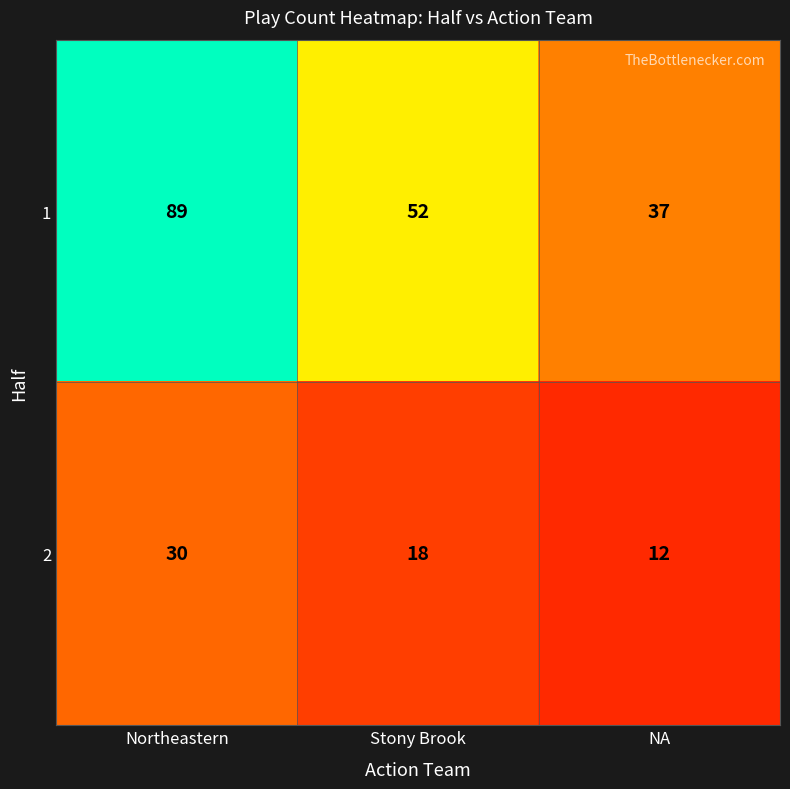

What is the difference between the maximum and minimum values in the 2 series?

18